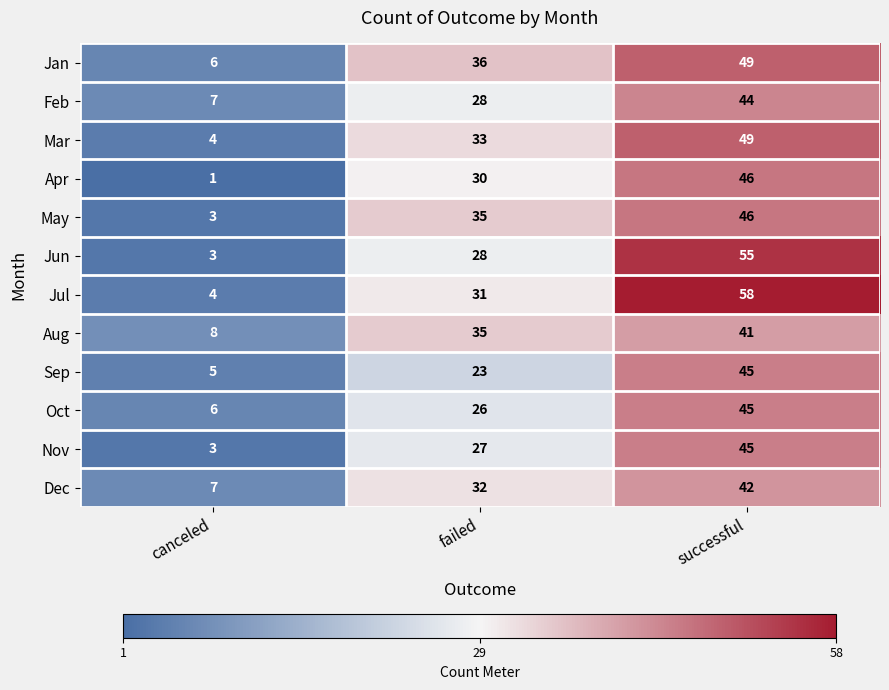

Between canceled and successful, which series saw the biggest shift?

Jul